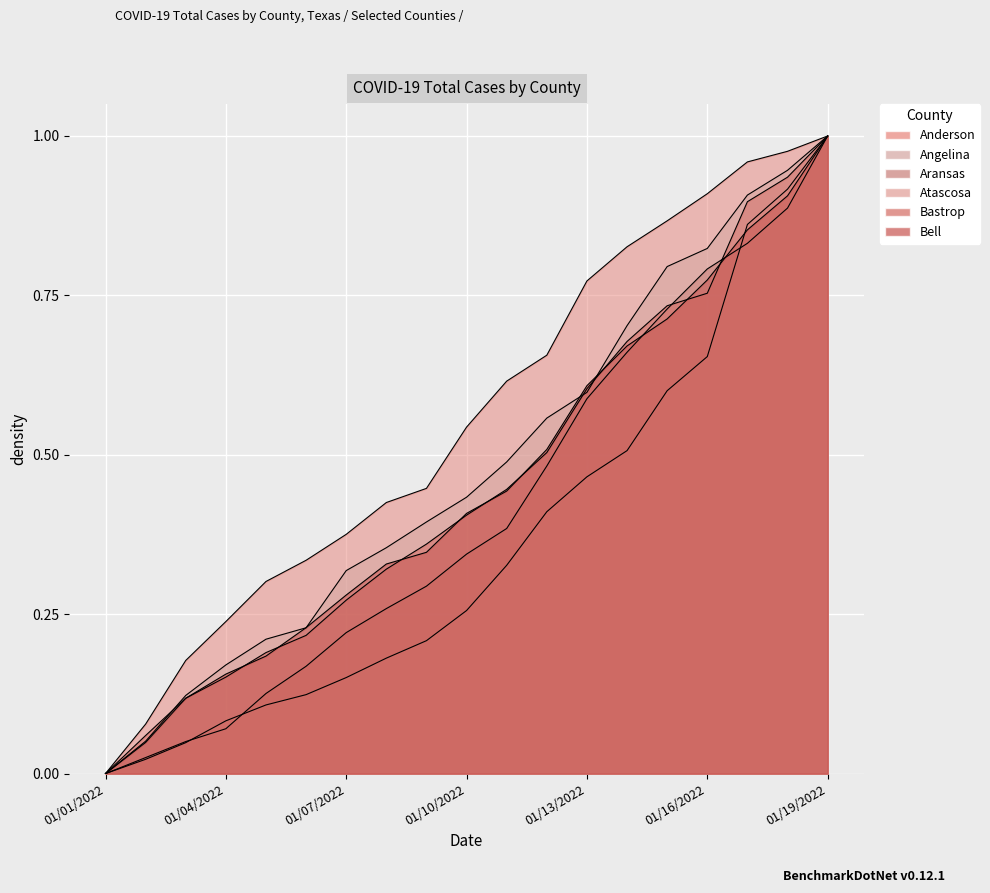

Rank the series by their maximum value, from lowest to highest.

Aransas, Anderson, Angelina, Atascosa, Bastrop, Bell